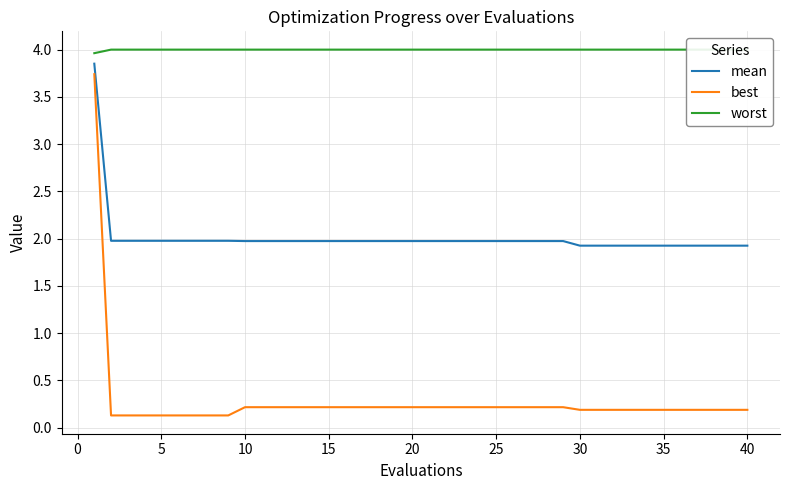

What is the value of the worst point at the 13th from the left?

4.0